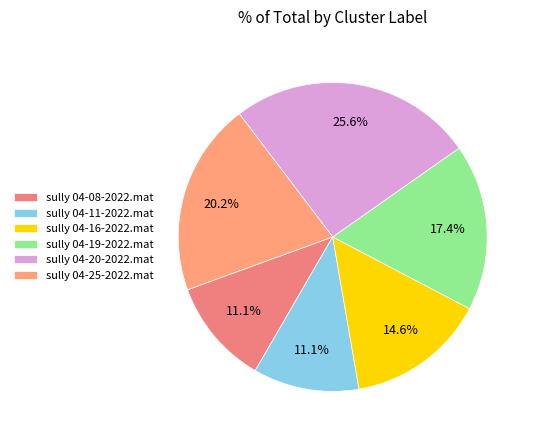

What is the smallest slice in the pie chart?

sully 04-08-2022.mat